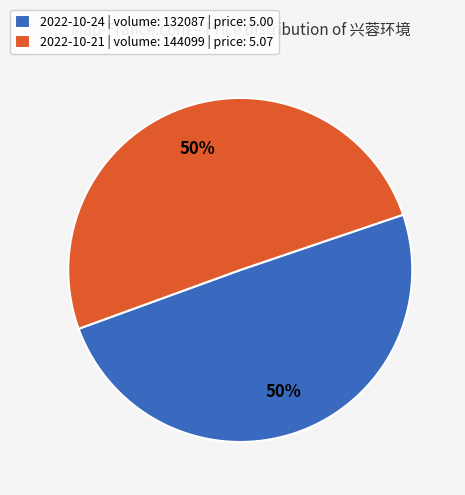

What is the ratio of the value at 2022-10-24 | volume: 132087 | price: 5.00 to the value at 2022-10-21 | volume: 144099 | price: 5.07?

1.0